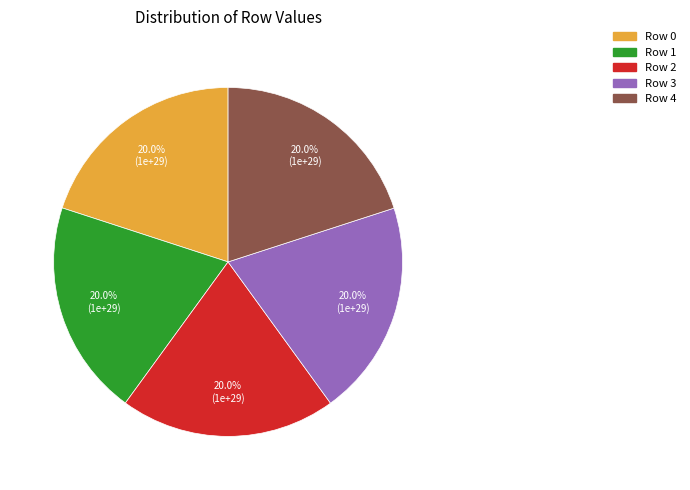

What percentage is the Row 2 slice, to the nearest percent?

20%